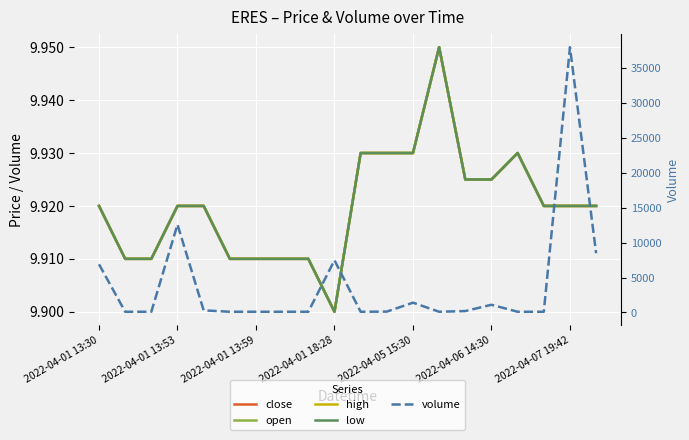

At which category does high reach its first local valley?

2022-04-01 18:28